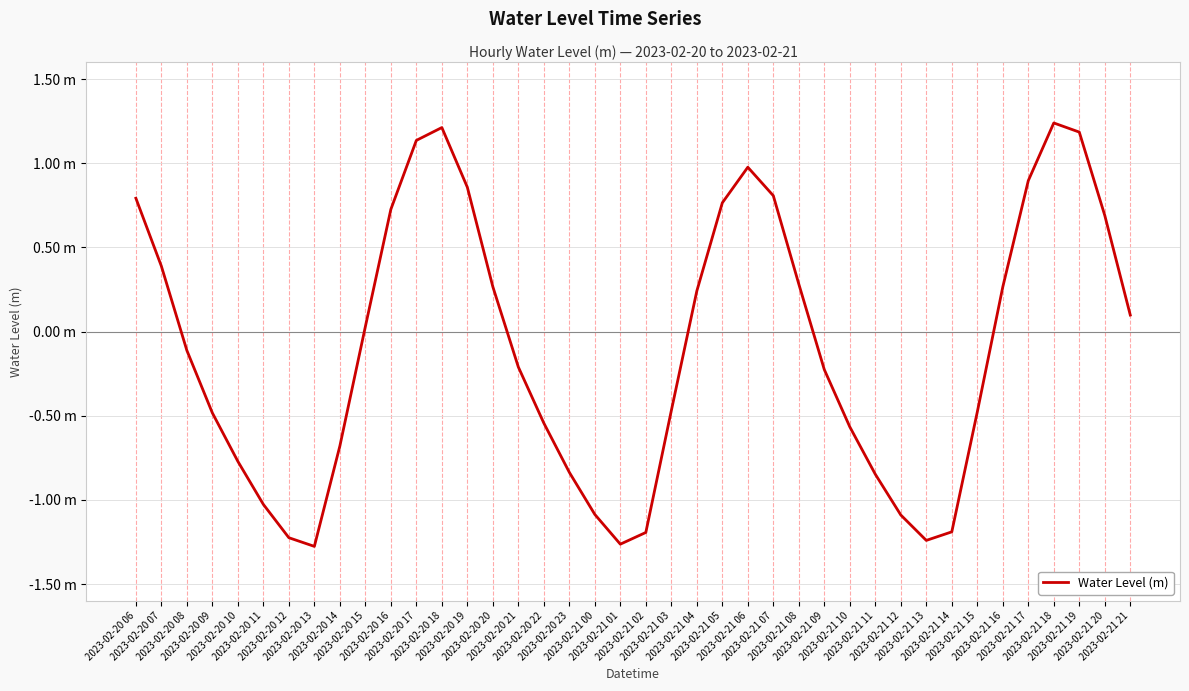

Reading left to right, extract all data points from this chart.

0.8	0.4	-0.1	-0.5	-0.8	-1.0	-1.2	-1.3	-0.7	0.0	0.7	1.1	1.2	0.9	0.3	-0.2	-0.5	-0.8	-1.1	-1.3	-1.2	-0.5	0.2	0.8	1.0	0.8	0.3	-0.2	-0.6	-0.8	-1.1	-1.2	-1.2	-0.5	0.3	0.9	1.2	1.2	0.7	0.1